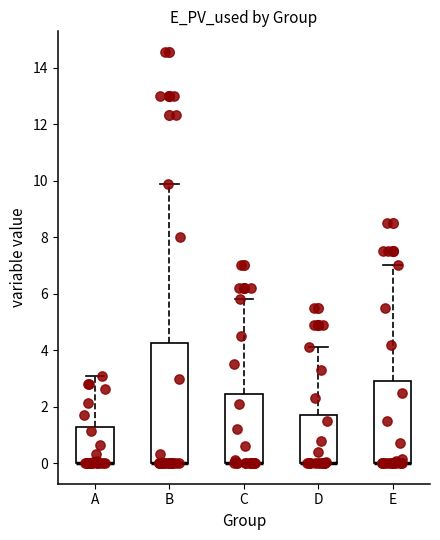

Where is the upper edge of the box for B on the y-axis? The values are not printed on the chart, so give them approximately, as read against the axis.

4.2